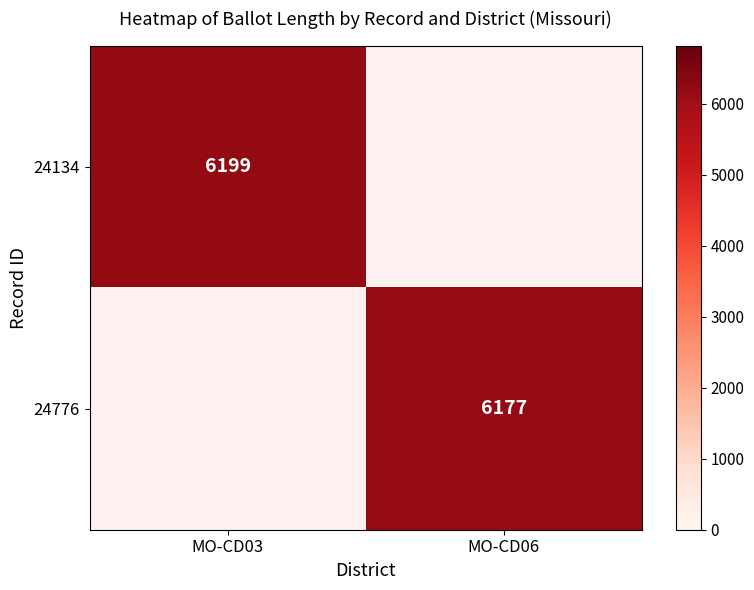

At how many categories does at least one series exceed 6181?

1